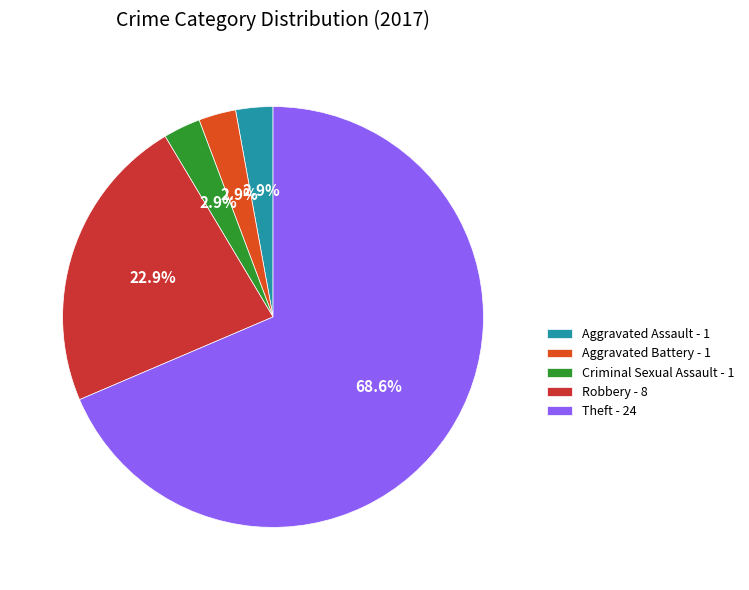

True or false: Aggravated Assault accounts for 3% of the total.

True